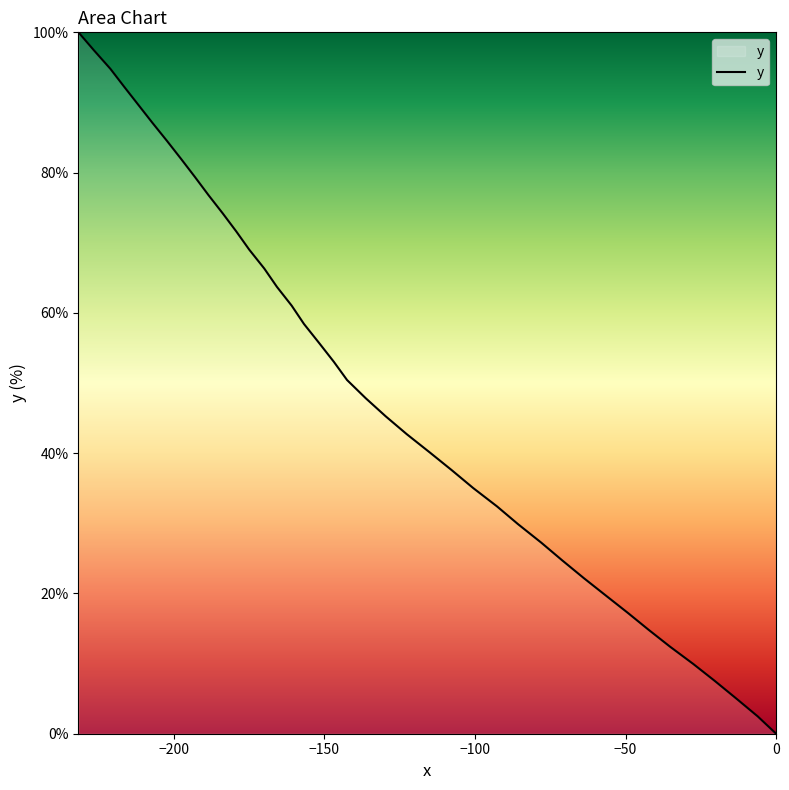

What is the difference between the maximum and minimum values?

100.0